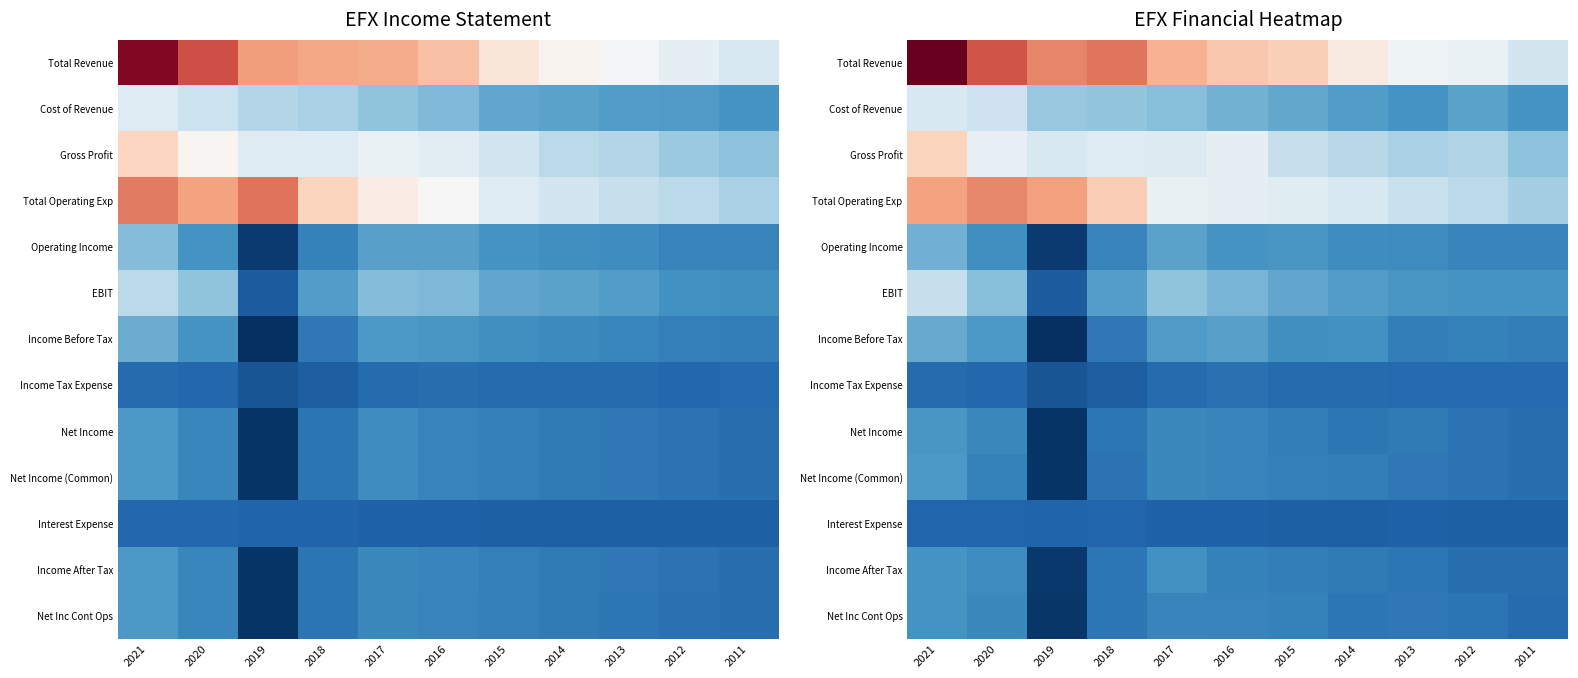

How many values in the Net Income (Common) series are below 422838?

5